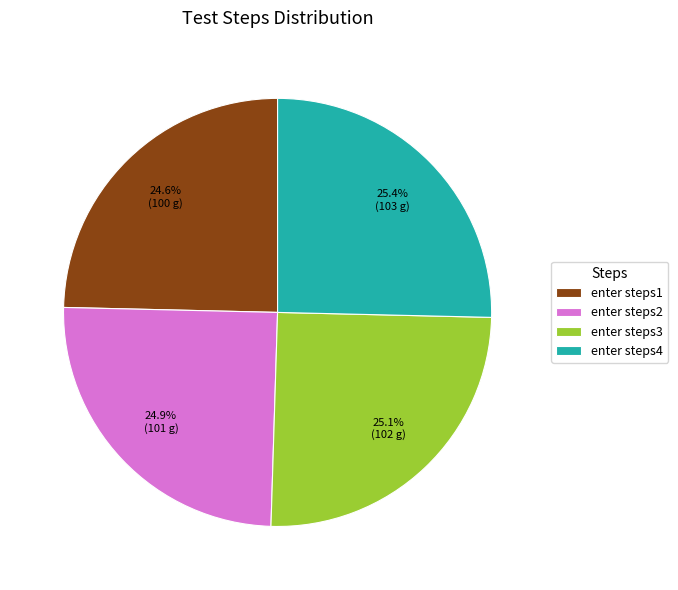

What percentage is NOT represented by enter steps3?

74.9%